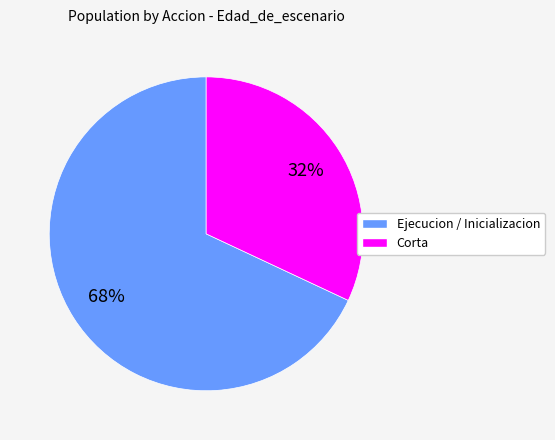

Is there any slice that represents more than half of the pie?

Yes